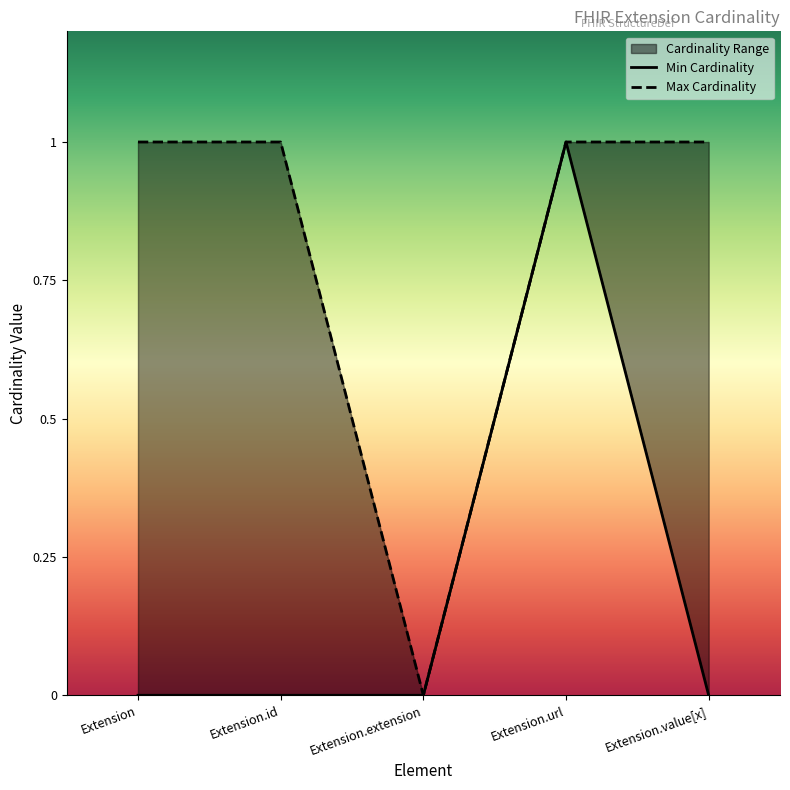

True or false: Min Cardinality and Max Cardinality cross at least once.

False